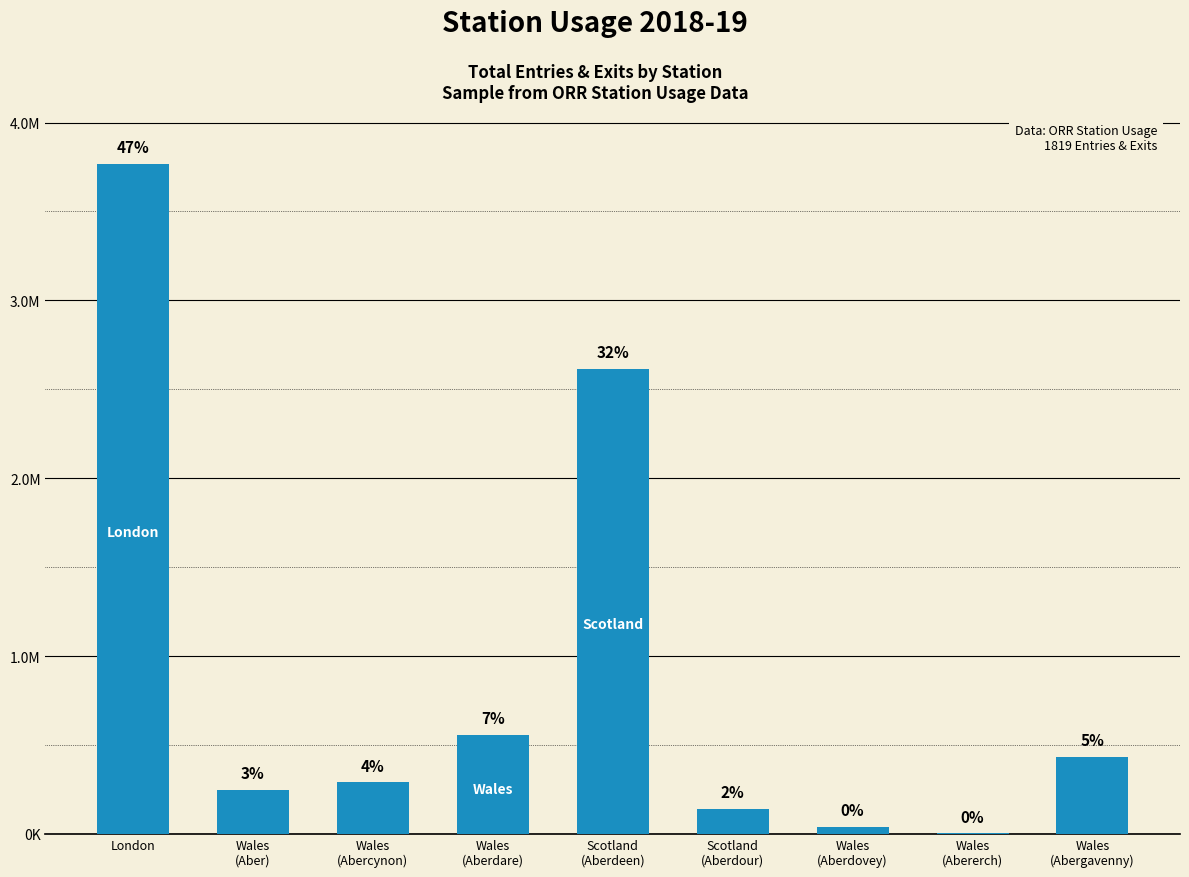

Which category has the highest value across all series?

London